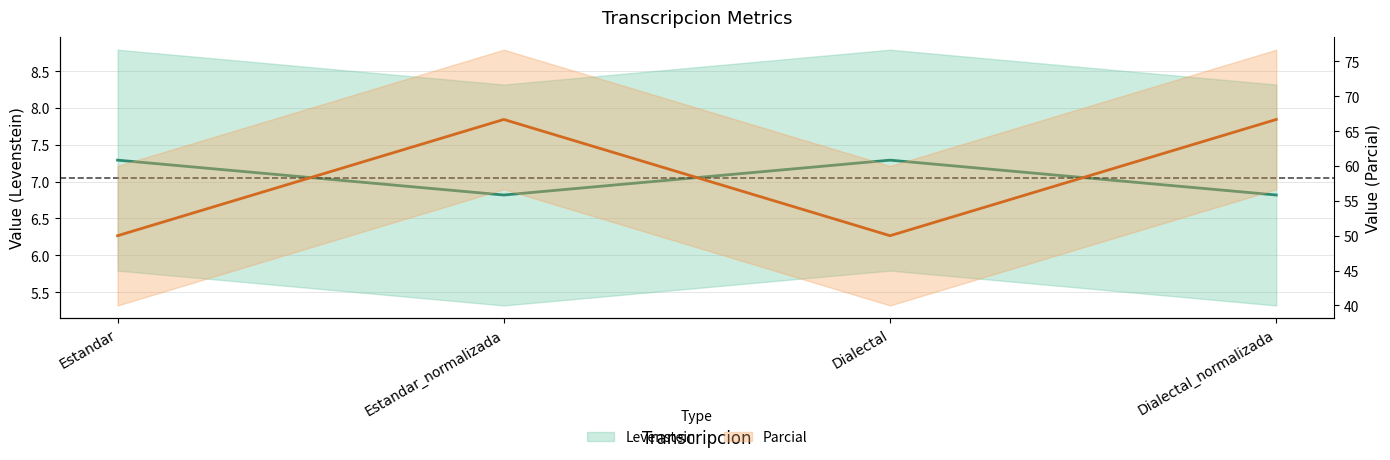

Read the Levenstein value at Estandar.

7.3